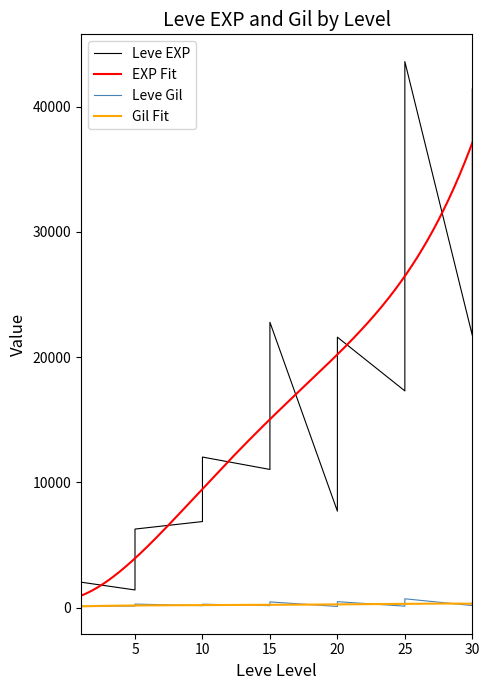

What is the minimum value for EXP Fit?

963.9